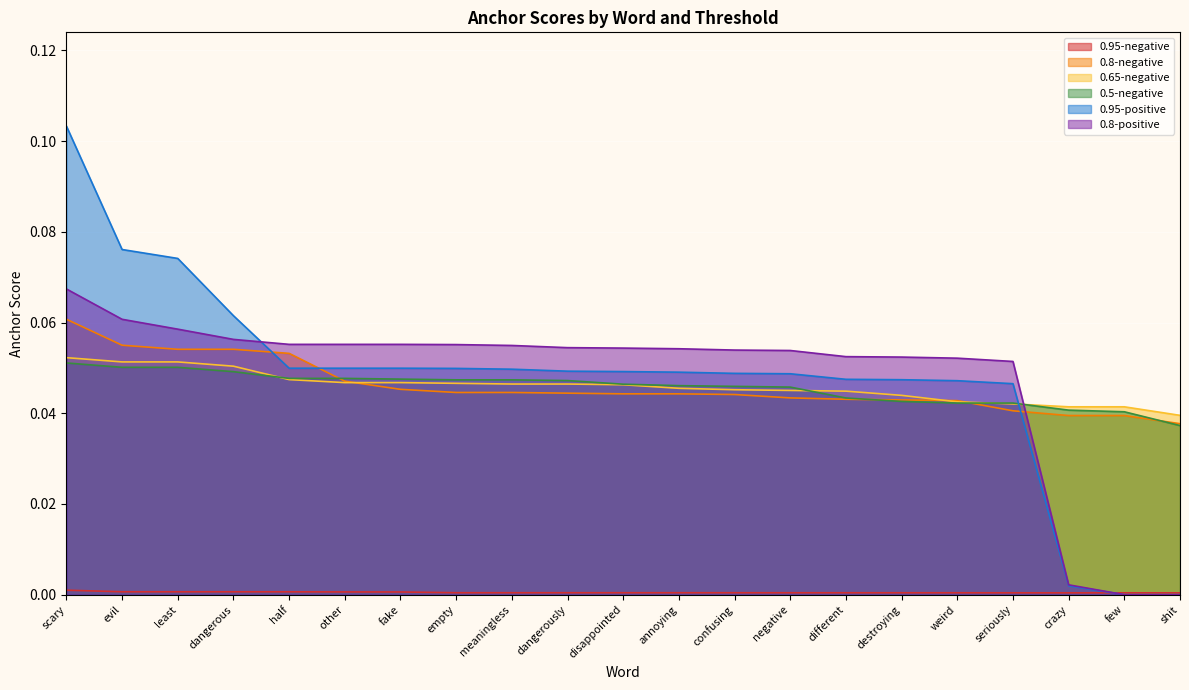

Is the value of 0.65-negative at scary greater than the value of 0.95-positive at few?

Yes